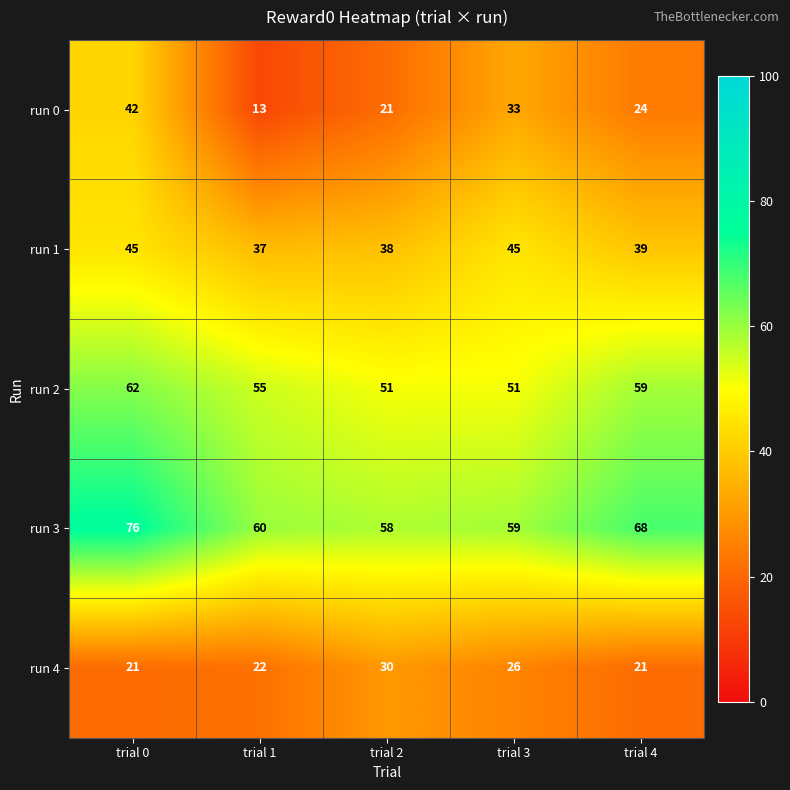

Which label corresponds to the smallest value in the chart?

trial 1